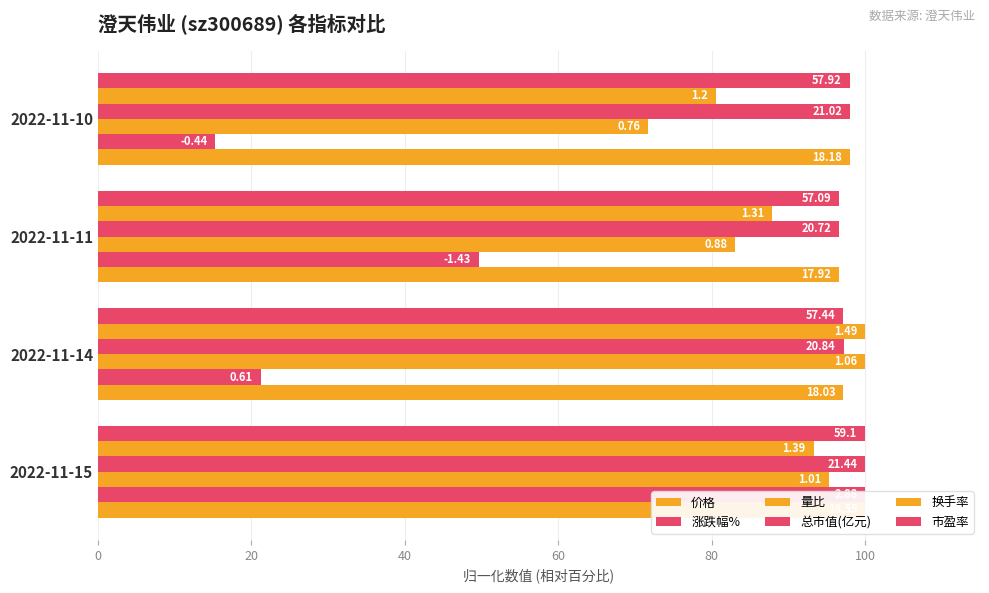

Does the chart contain any negative values?

No